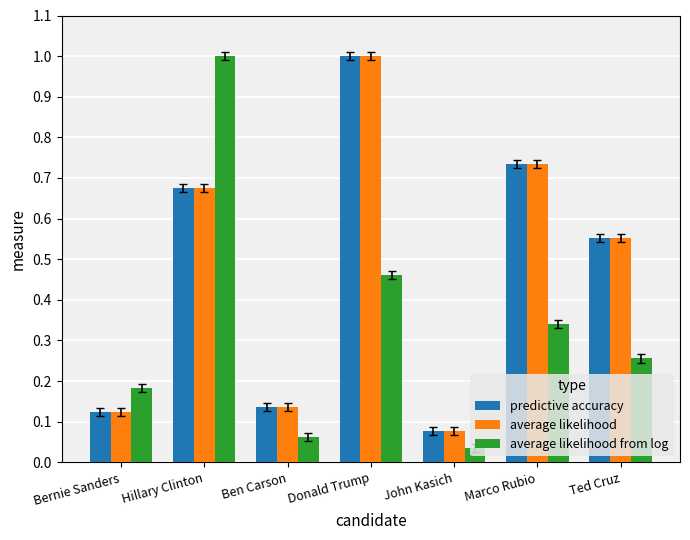

At how many categories does at least one series exceed 0?

7